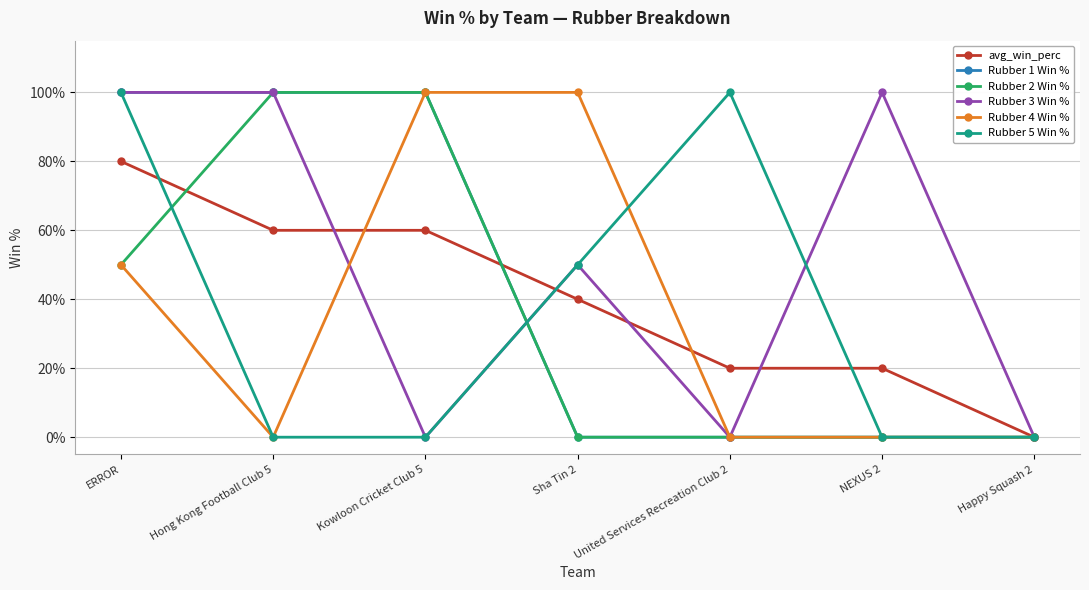

At which label does avg_win_perc reach its minimum?

Happy Squash 2